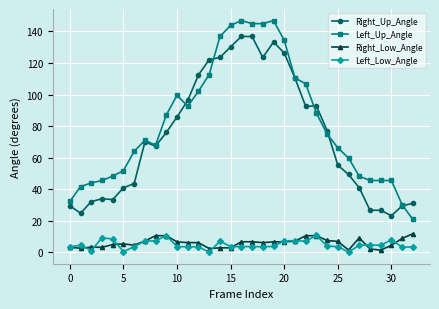

Which series has the largest total across all categories?

Left_Up_Angle